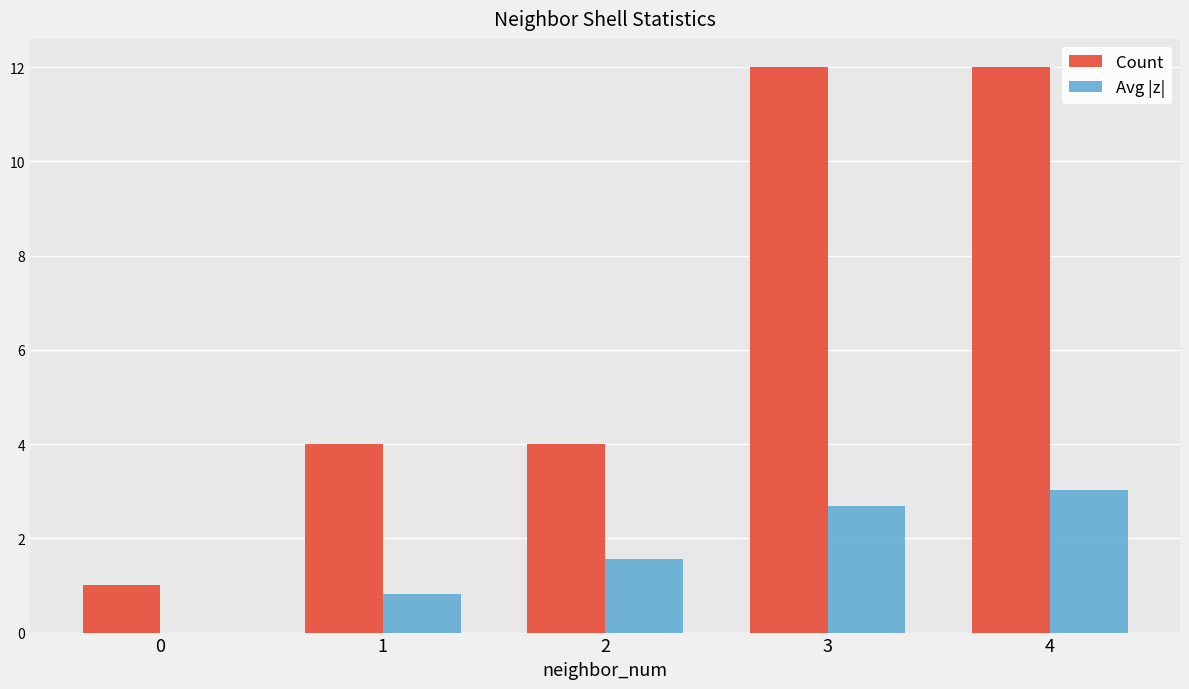

What is the sum of the Avg |z| values at 3 and 1?

3.5